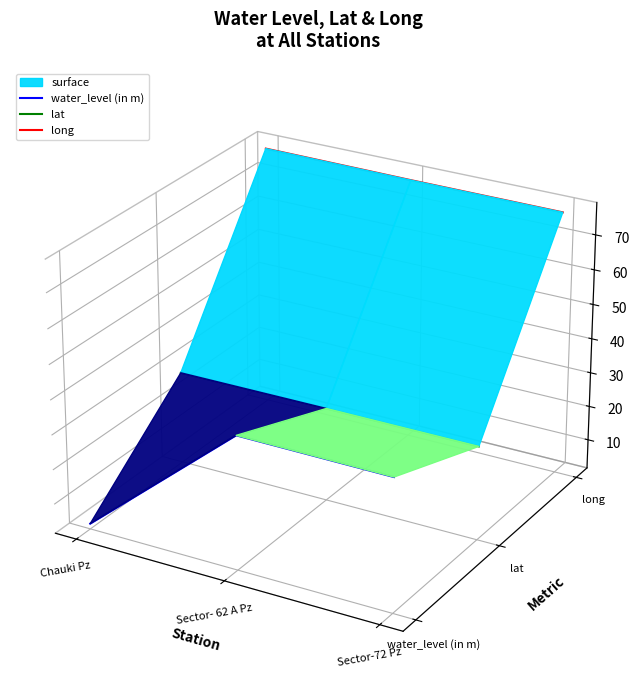

List the series in order of their overall mean, highest first.

long, lat, water_level (in m)